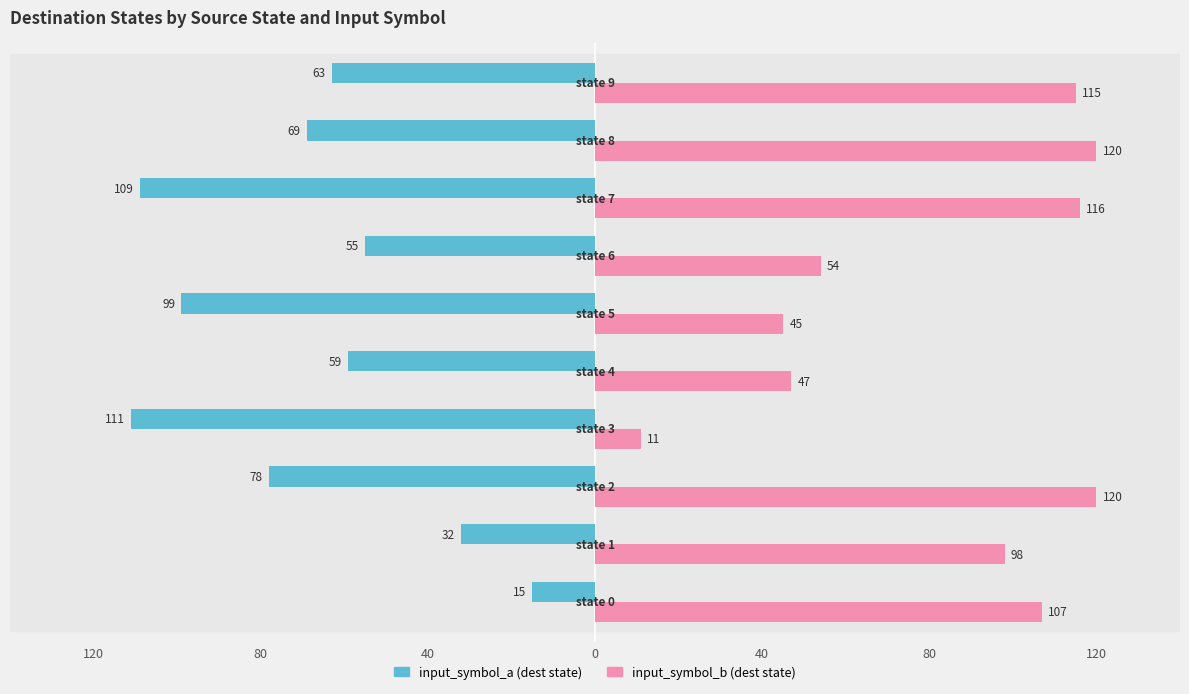

How many data points does each series have?

10